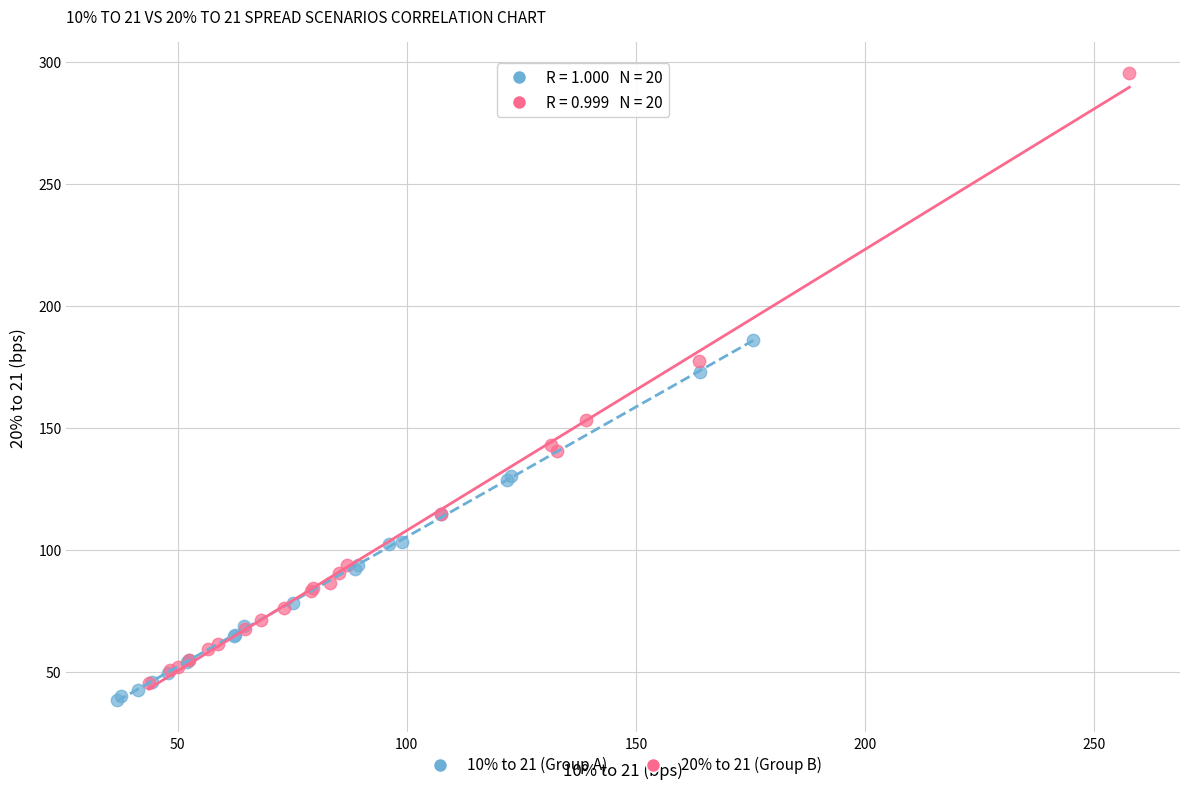

Which series contains the lowest Y value?

10% to 21 (Group A)